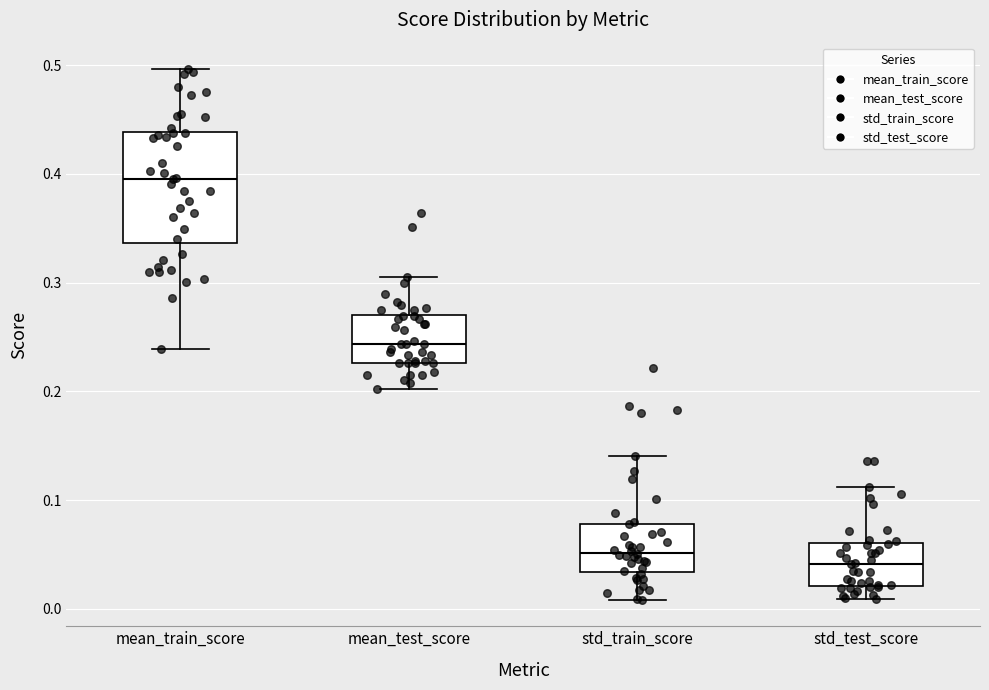

Reading left to right, transcribe this box plot: for each box, give where its median line is, the range the box spans, and where its two whiskers end, as read against the y-axis. The values are not printed on the chart, so give them approximately, as read against the axis.

mean_train_score: median 0.40, box 0.34 to 0.44, whiskers 0.24 to 0.50
mean_test_score: median 0.24, box 0.23 to 0.27, whiskers 0.20 to 0.31
std_train_score: median 0.05, box 0.03 to 0.08, whiskers 0.01 to 0.14
std_test_score: median 0.04, box 0.02 to 0.06, whiskers 0.01 to 0.11